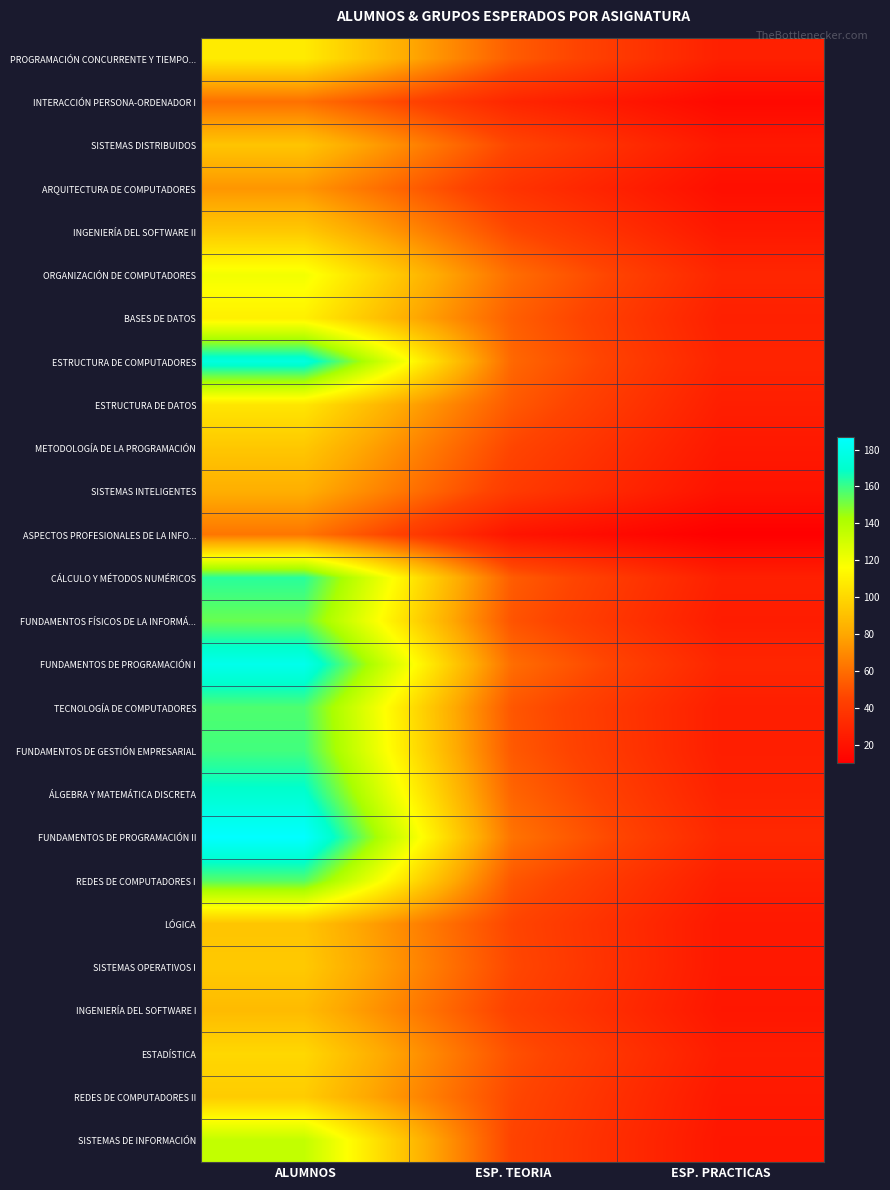

Between ESP. TEORIA and ALUMNOS, which is larger?

ALUMNOS